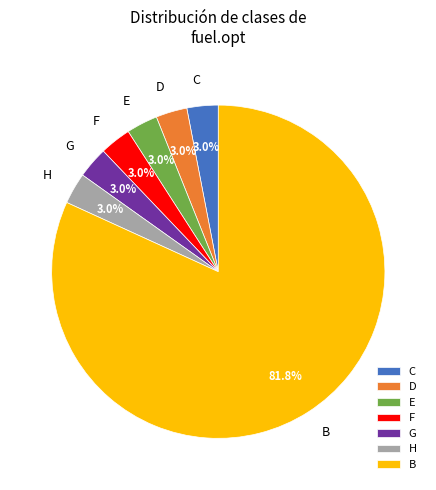

What is the ratio of the value at C to the value at E?

1.0